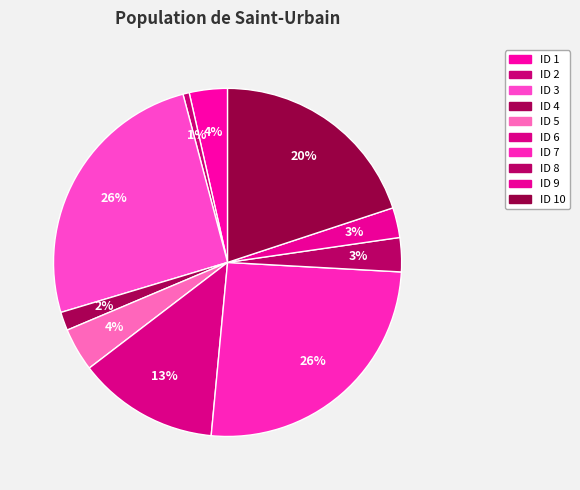

How many slices are in this pie chart?

10